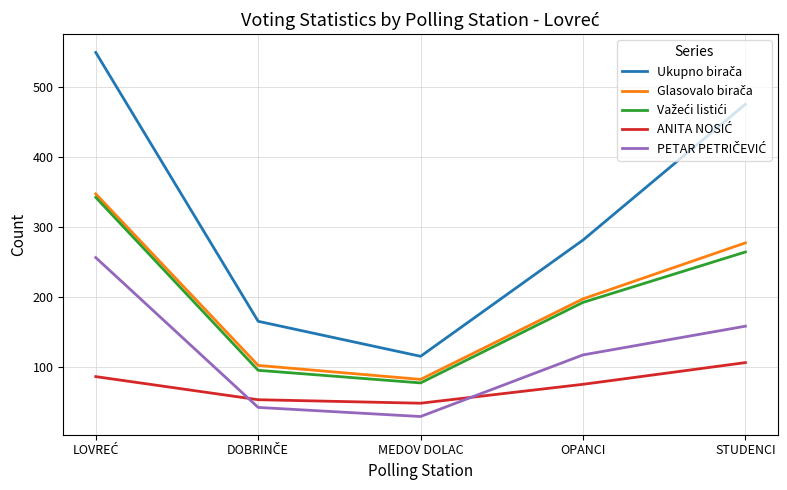

What is the greatest value displayed?

549